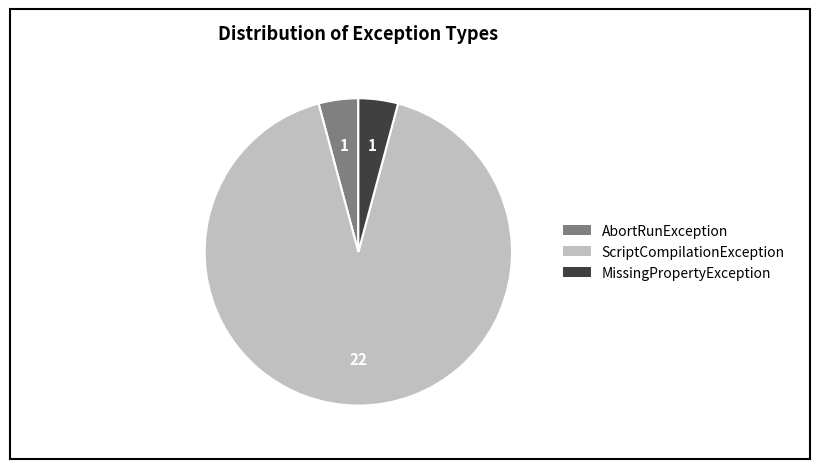

Does any single category account for the majority?

Yes